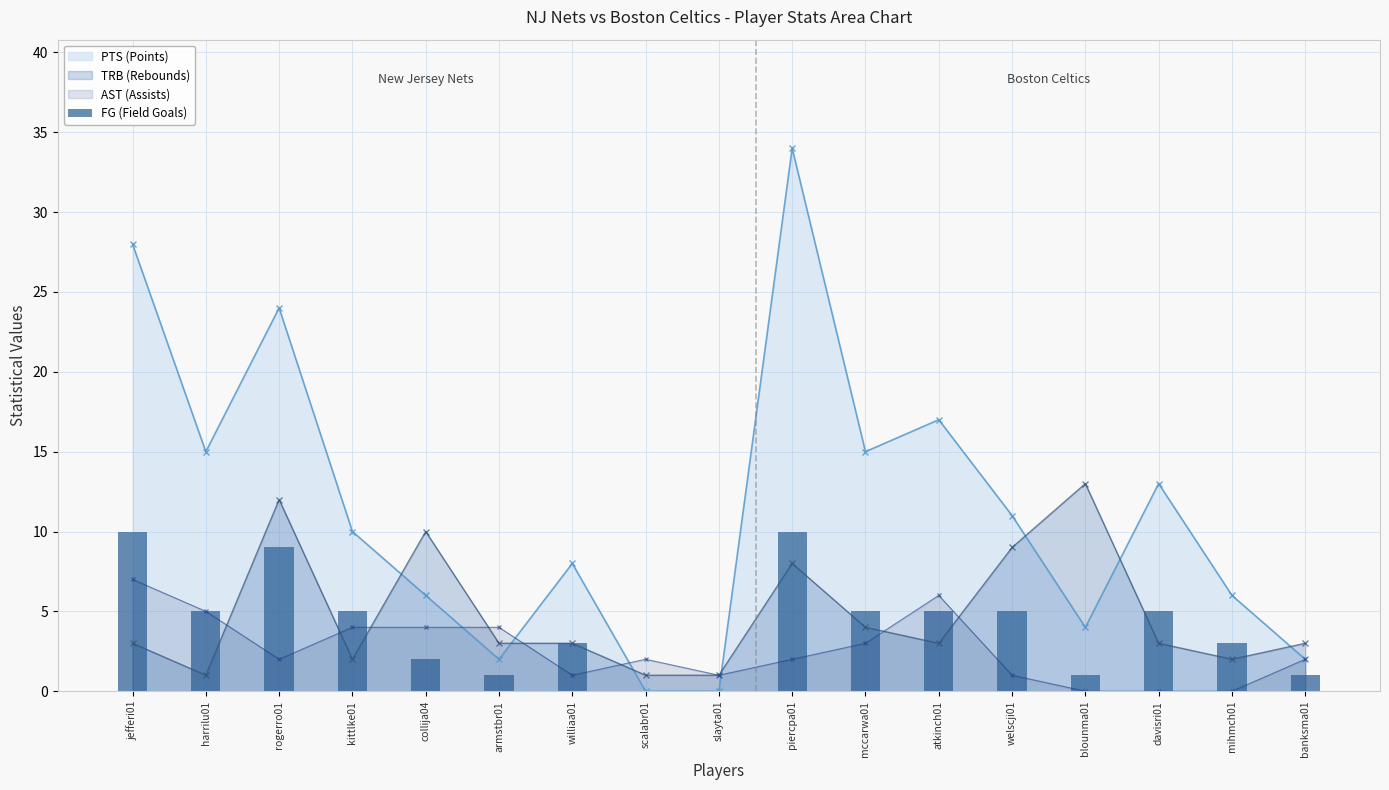

Where does the data first go above 5?

jefferi01